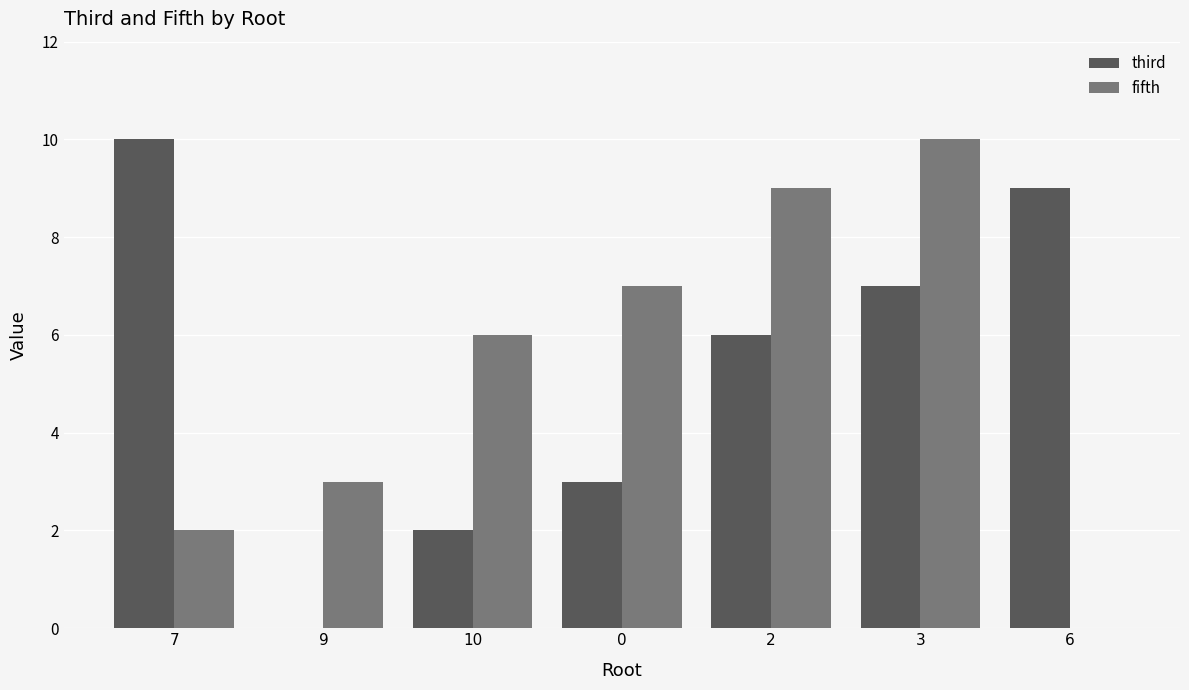

Count the third values in the range 2 to 9.

5